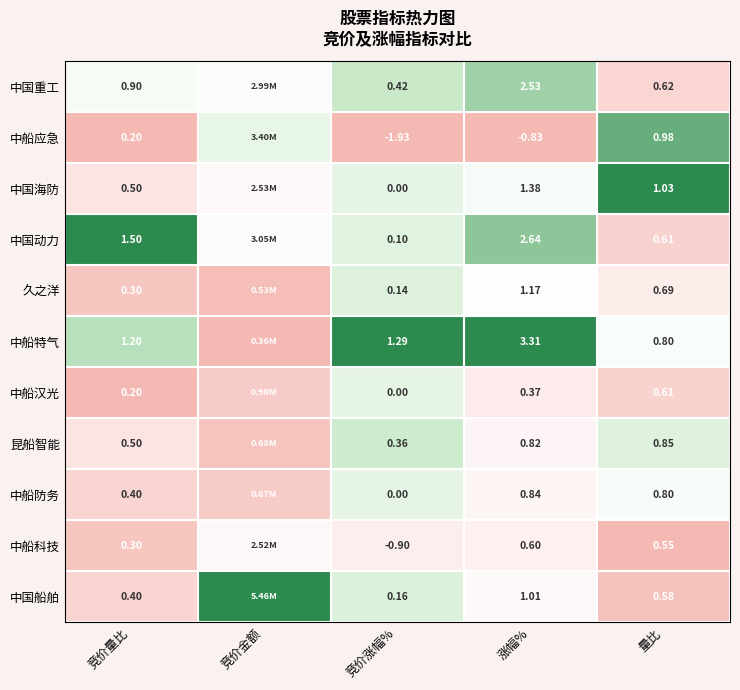

Which has a higher value, 竞价金额 or 竞价量比?

竞价量比